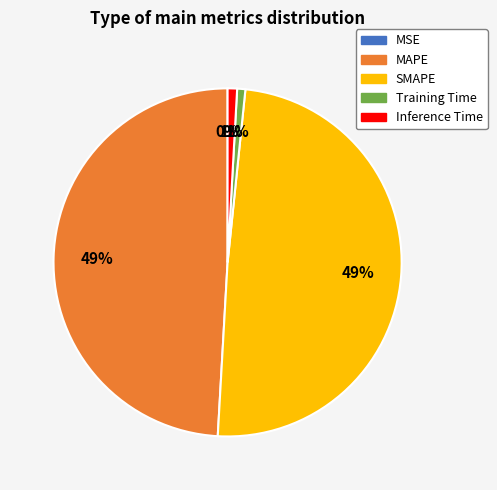

Is Inference Time the majority of the pie?

No